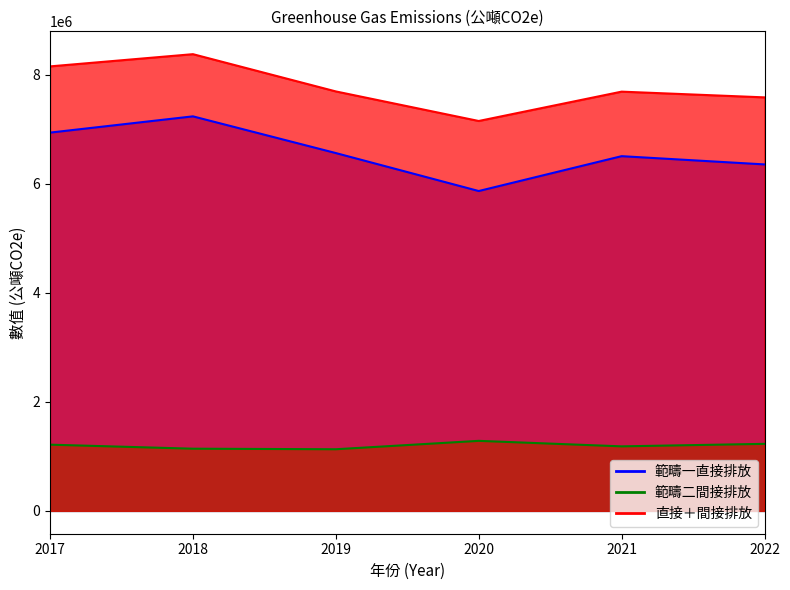

Where does the 範疇二間接排放 series first go above 1214000?

2020